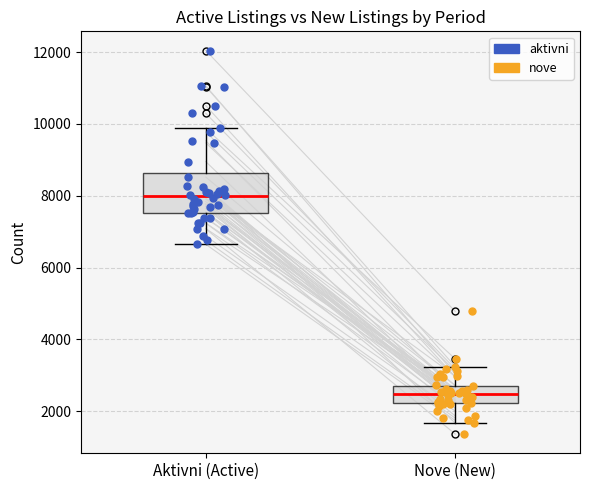

Where is the lower edge of the box for Aktivni (Active) on the y-axis? The values are not printed on the chart, so give them approximately, as read against the axis.

7600